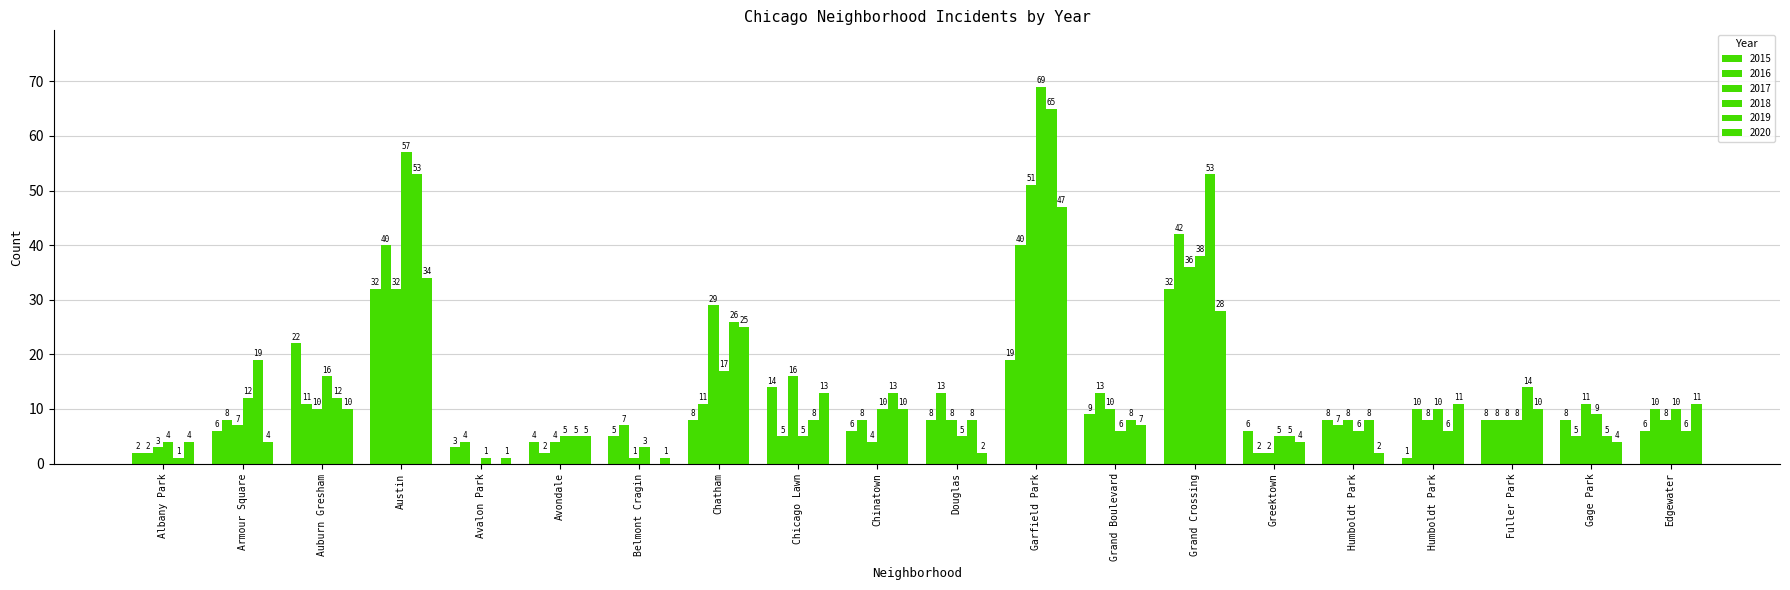

Count the number of data series in this chart.

6